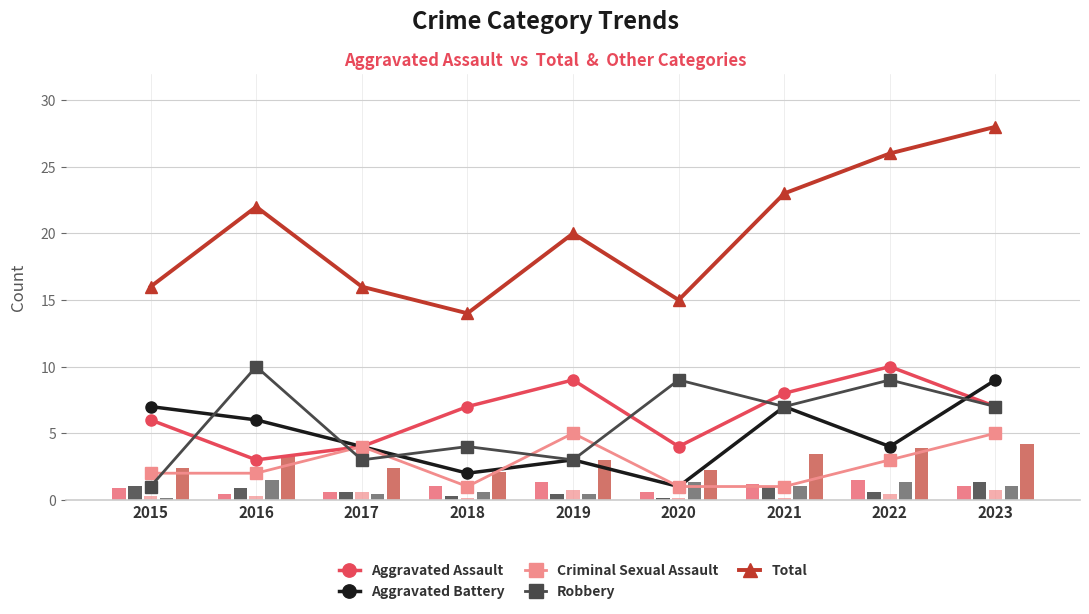

What is the difference between the maximum and minimum values in the Criminal Sexual Assault series?

4